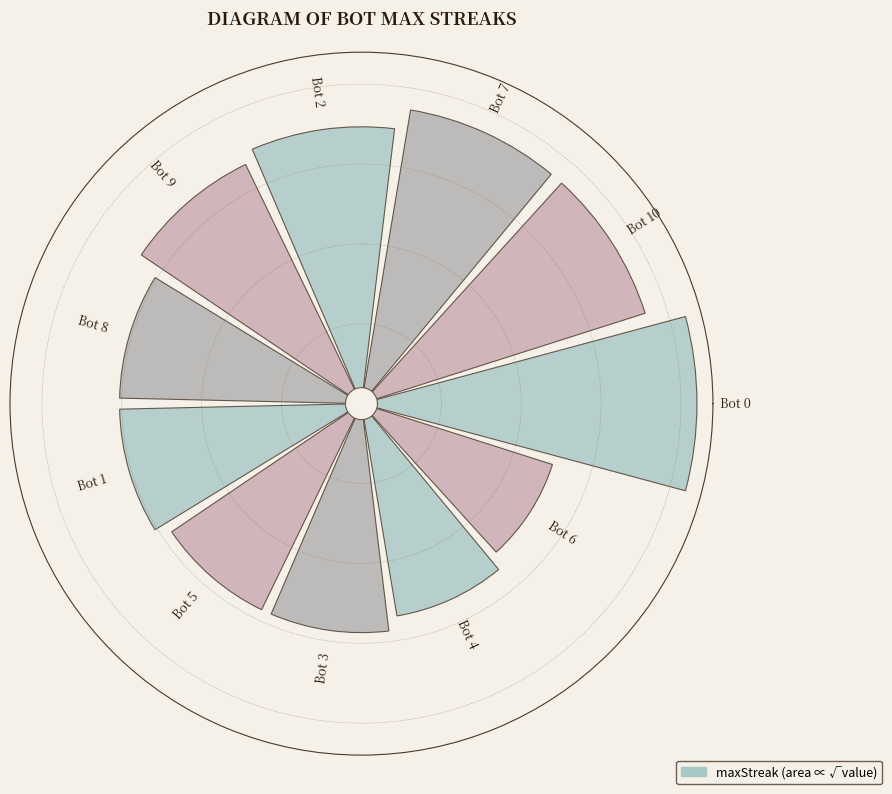

What percentage is NOT represented by 5?

91.5%